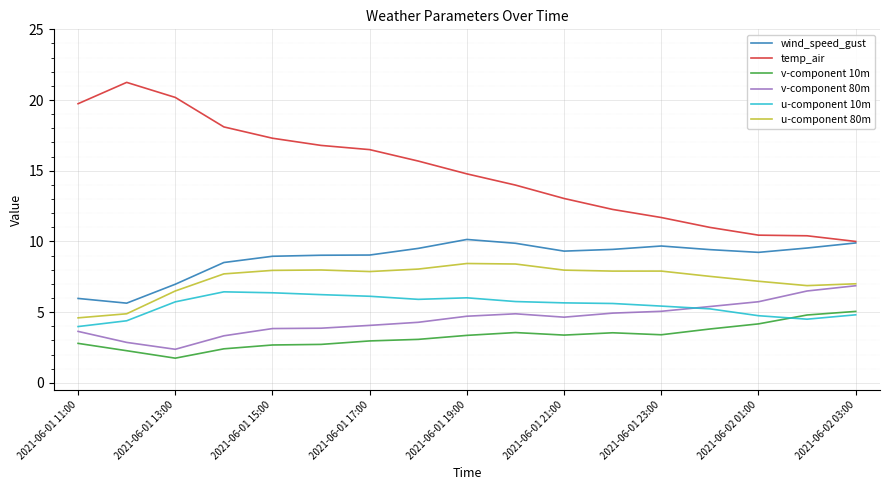

Which series ends up on top after the final intersection of u-component 10m and v-component 80m?

v-component 80m